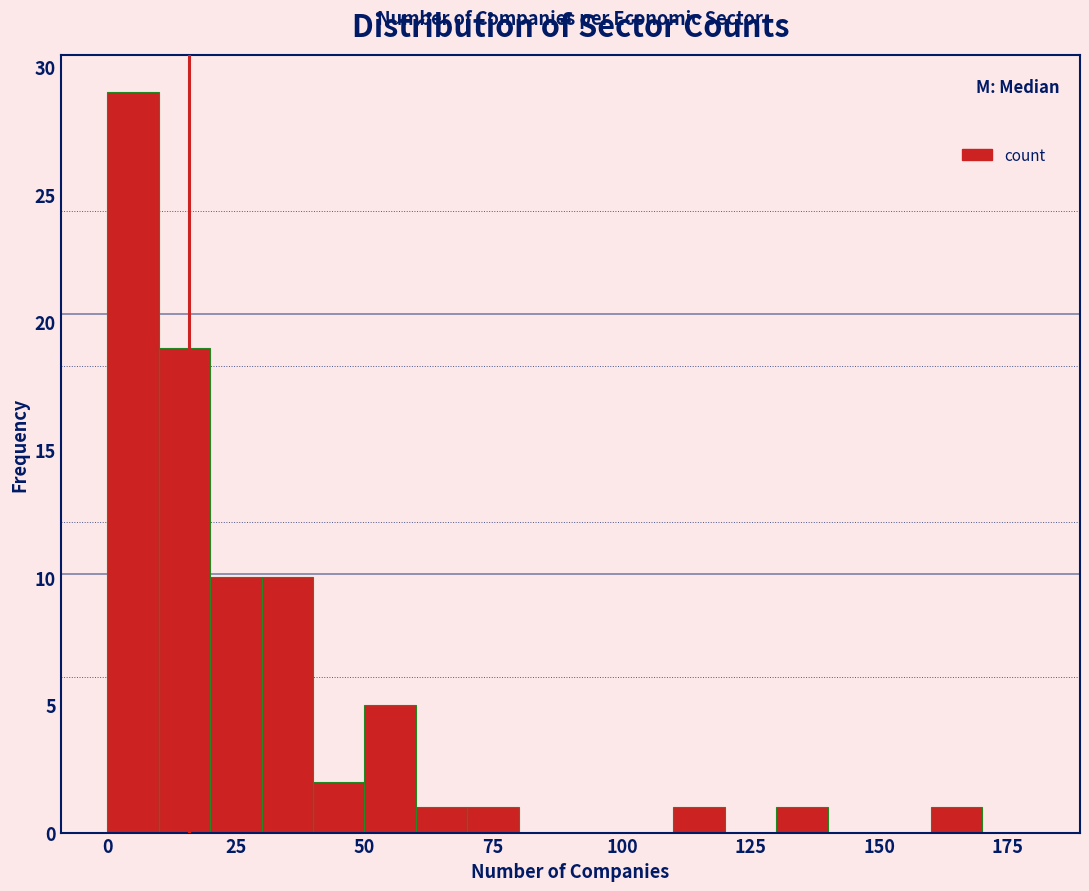

Around what value on the x-axis is the tallest bar? Give the approximate position of its centre, as read against the axis.

5